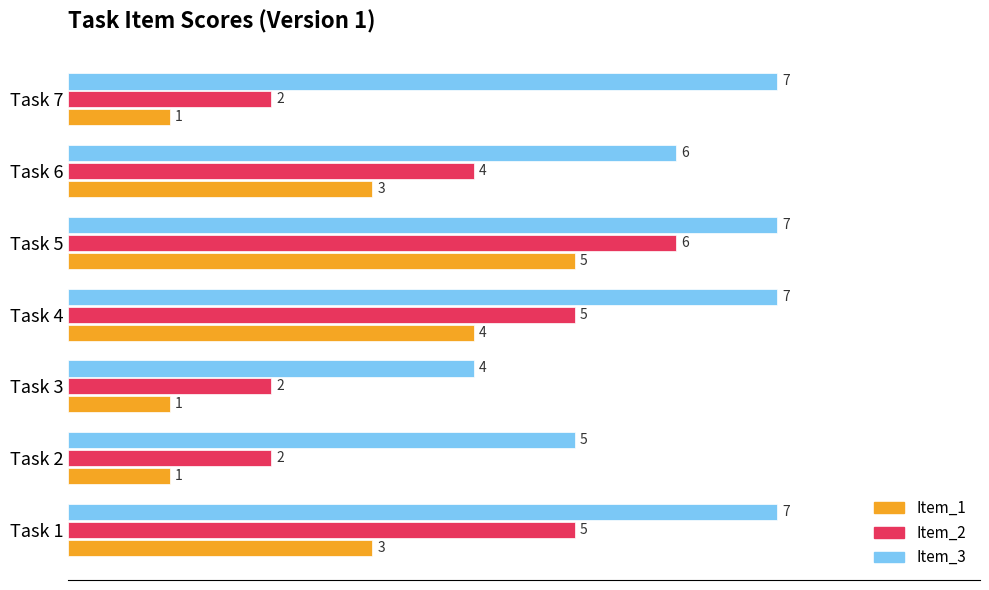

How many distinct data groups are displayed?

3